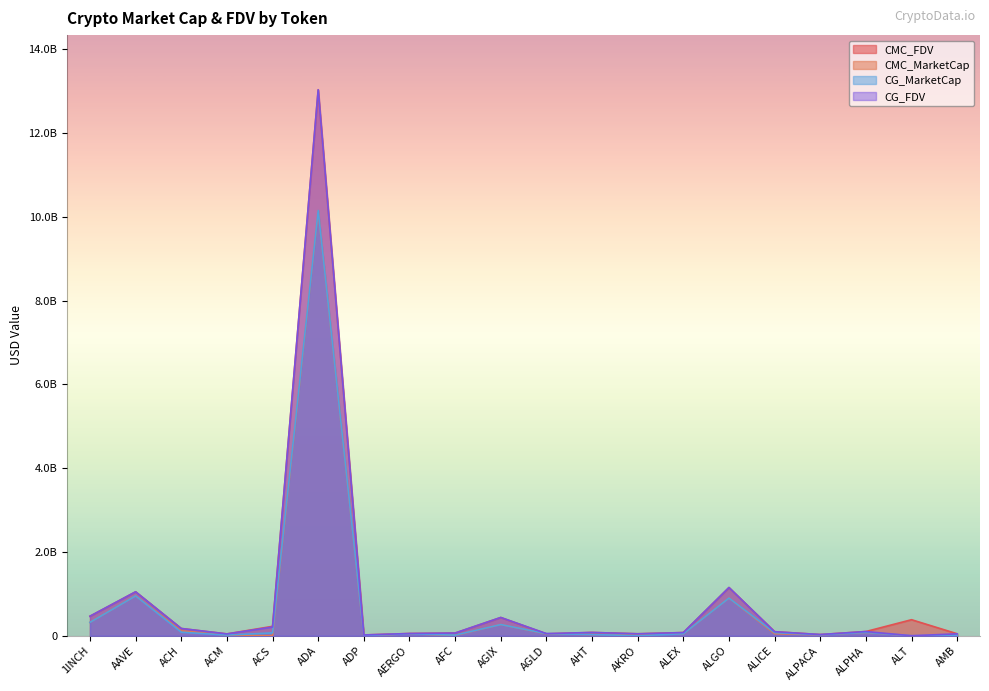

Which category has the highest value in the CG_FDV series?

ADA